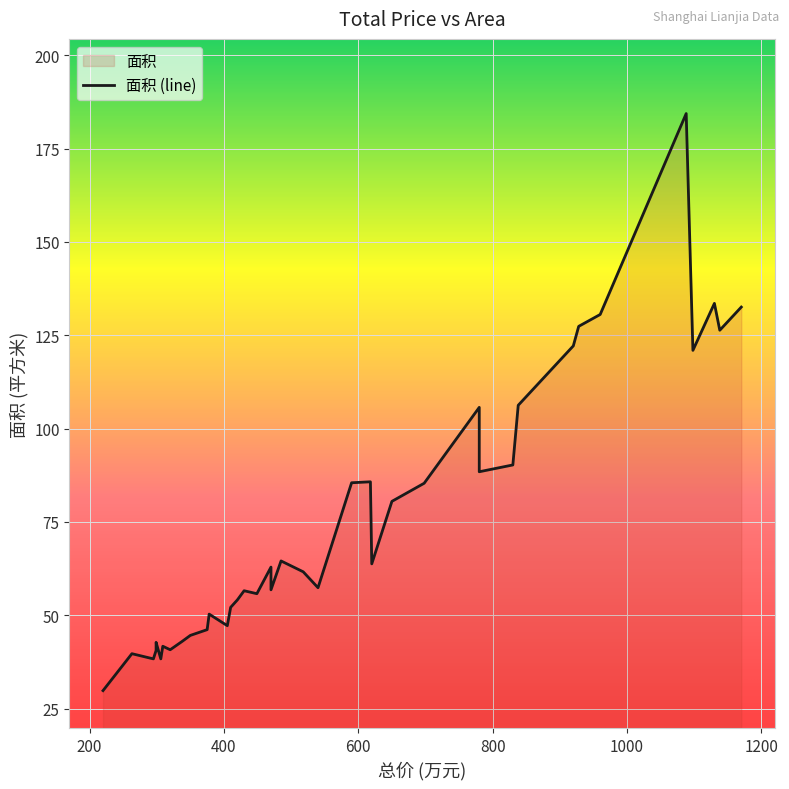

Rank the categories by value from highest to lowest.

1088, 1130, 1170, 960, 928, 1138, 920, 1098, 838, 780, 830, 830, 780, 618, 590, 698, 650, 485, 620, 470, 518, 540, 470, 430, 449, 420, 410, 378, 405, 375, 350, 338, 299, 309, 320, 299, 263, 306, 295, 220